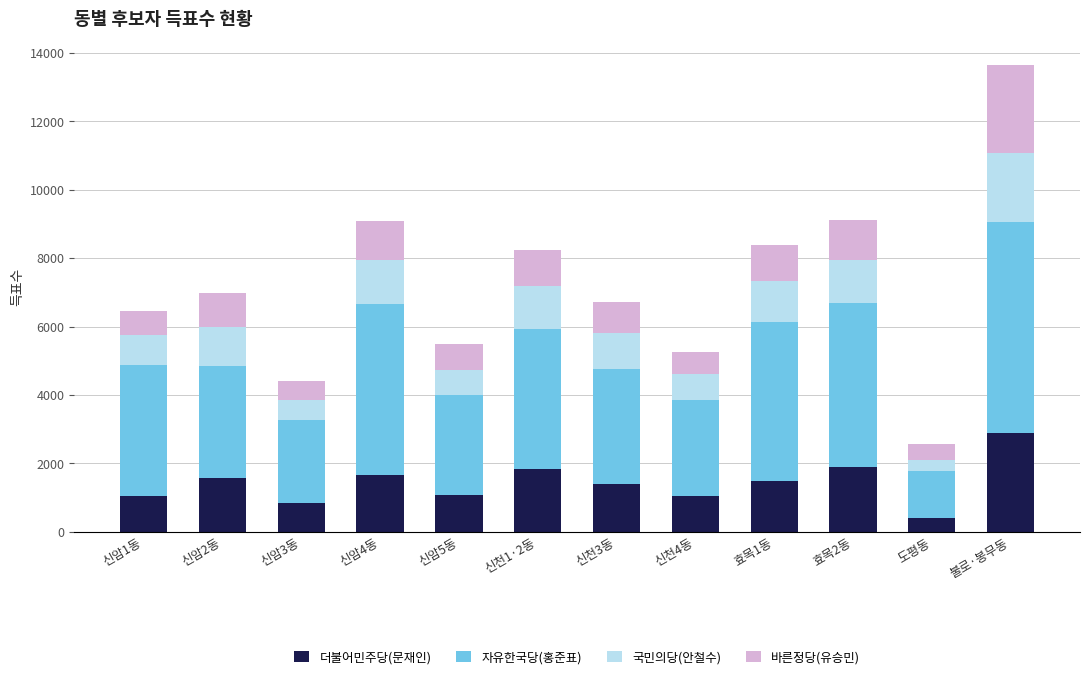

At which category is the sum across all series the highest?

불로·봉무동